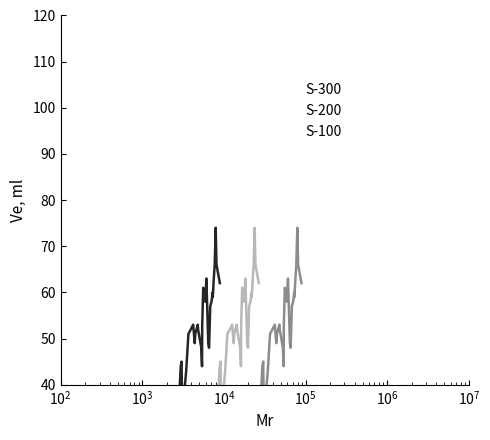

Reading left to right, what are all the values shown in this chart?

S-300: 28	39	44	45	19	40	43	51	53	49	51	53	52	48	44	53	61	58	63	49	48	57	58	60	59	63	66	74	66	62
S-200: 28	39	44	45	19	40	43	51	53	49	51	53	52	48	44	53	61	58	63	49	48	57	58	60	59	63	66	74	66	62
S-100: 28	39	44	45	19	40	43	51	53	49	51	53	52	48	44	53	61	58	63	49	48	57	58	60	59	63	66	74	66	62